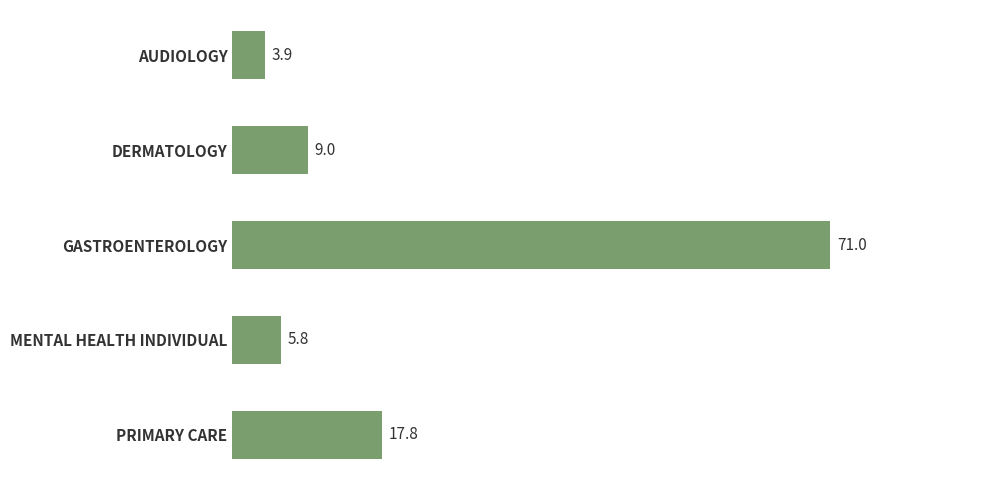

Is it true that the value at MENTAL HEALTH INDIVIDUAL is 1.8?

False